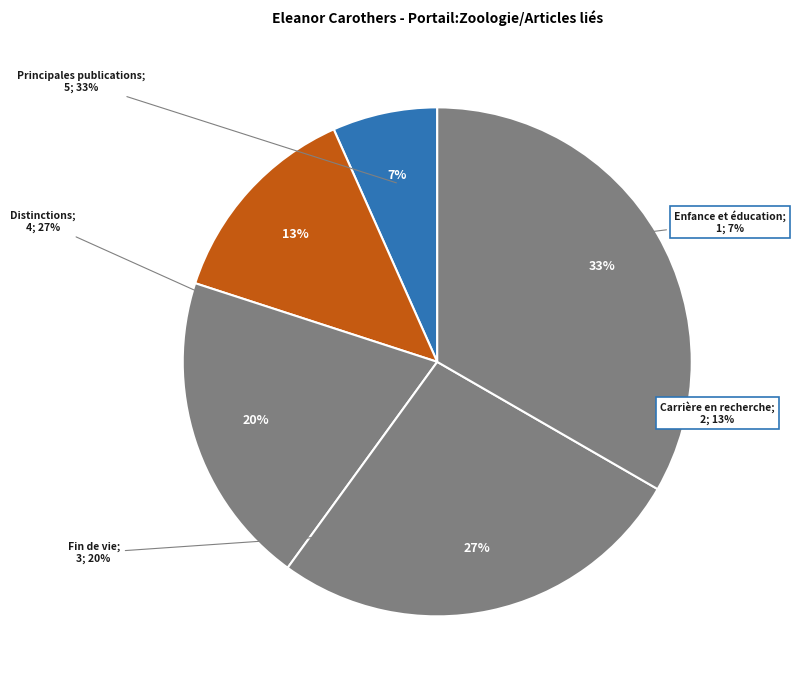

What is the smallest slice in the pie chart?

Enfance et éducation